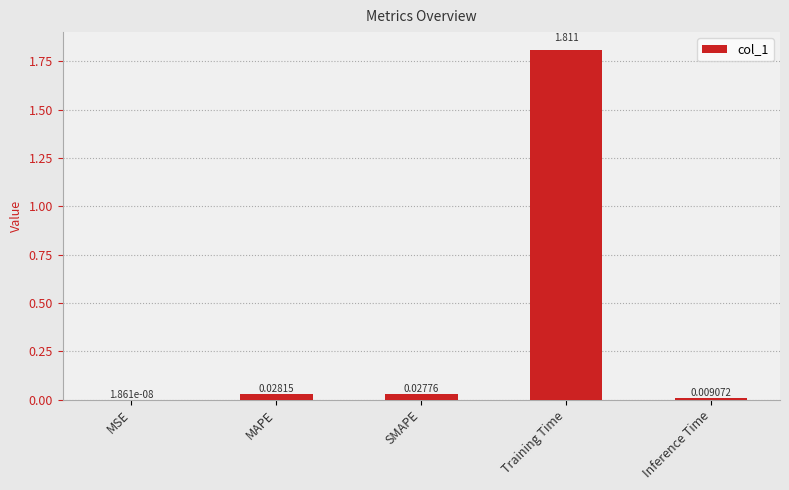

Are the bars horizontal?

No